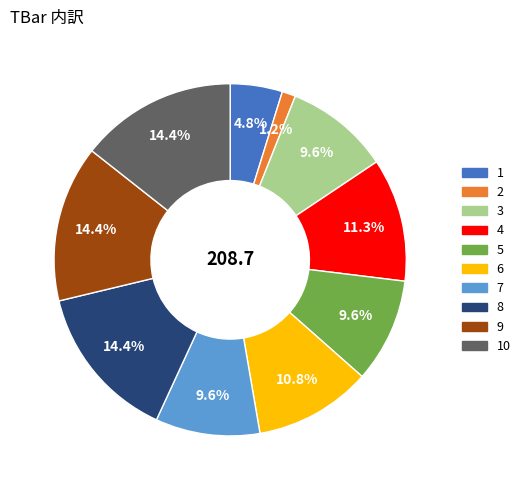

Does any single category account for the majority?

No